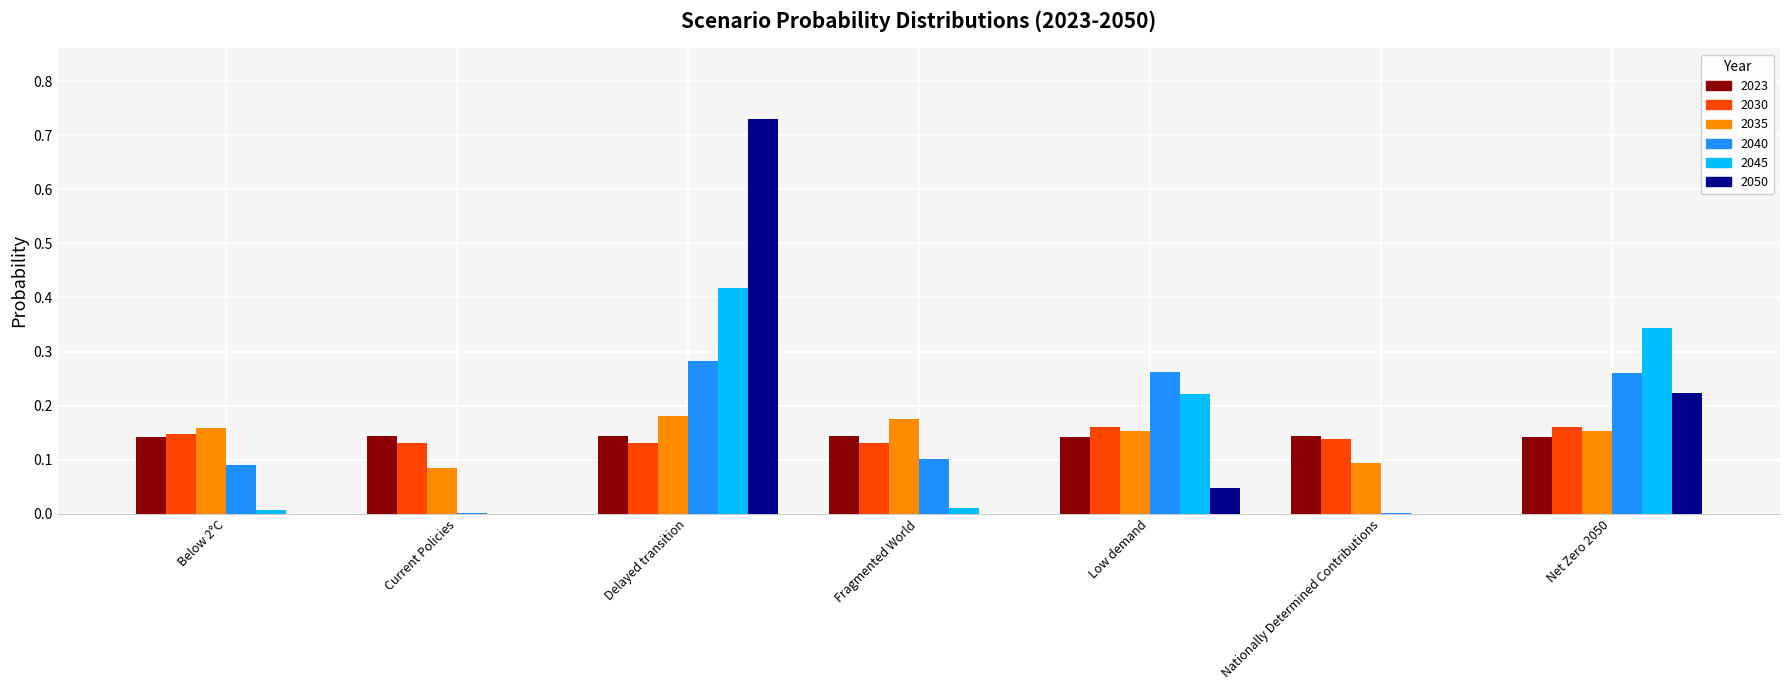

Is the value of 2040 at Fragmented World greater than the value of 2030 at Net Zero 2050?

No